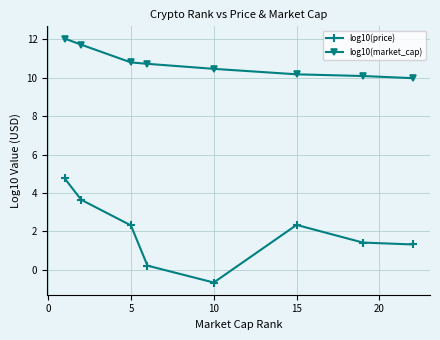

Which series has the widest spread of values?

log10(price)